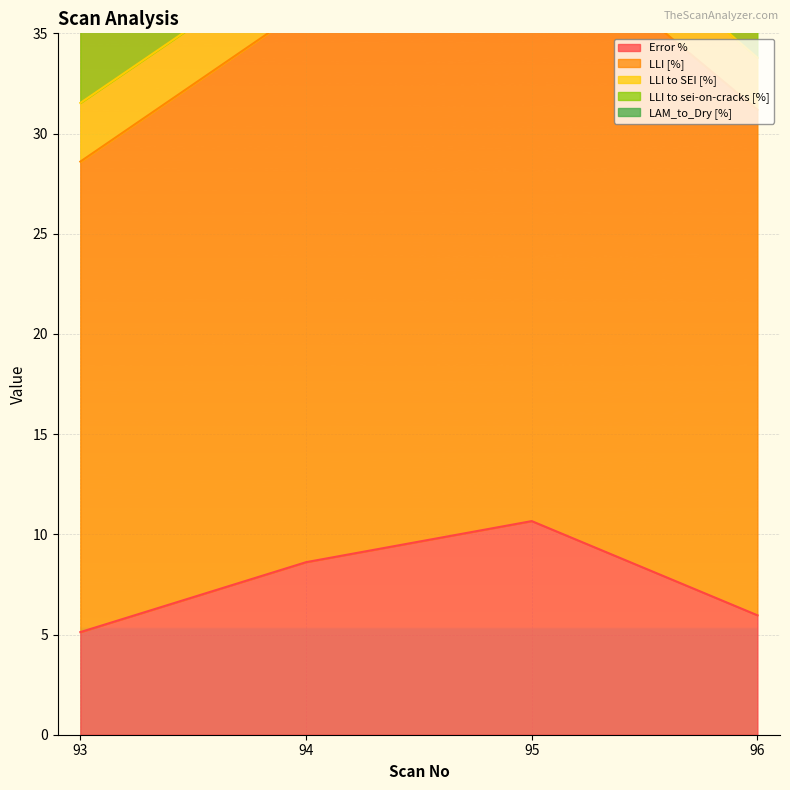

What is the sum of the Error % values at 94 and 93?

13.7